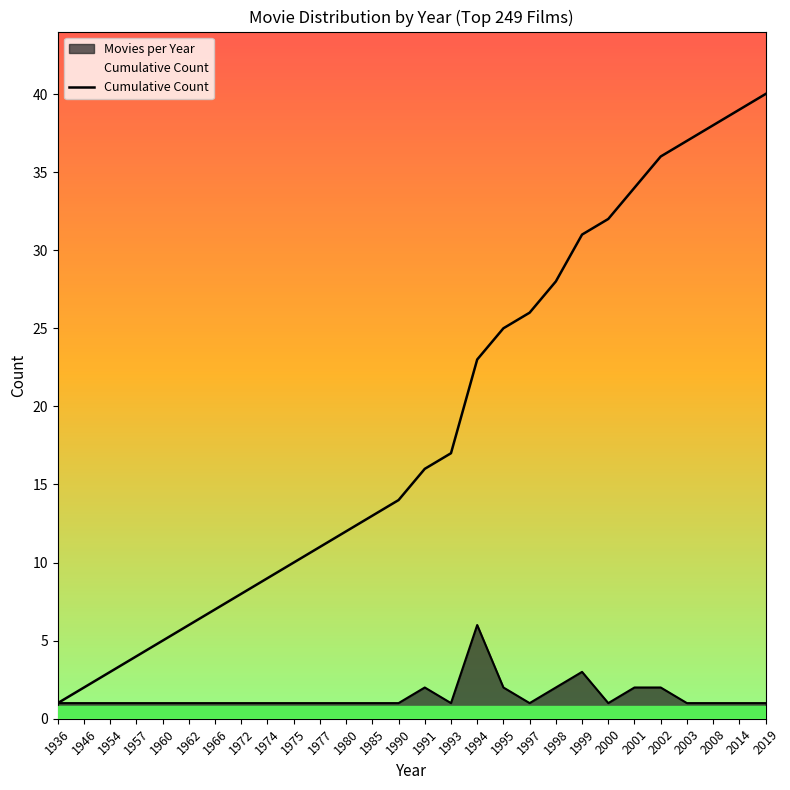

How many lines are shown in the chart?

2